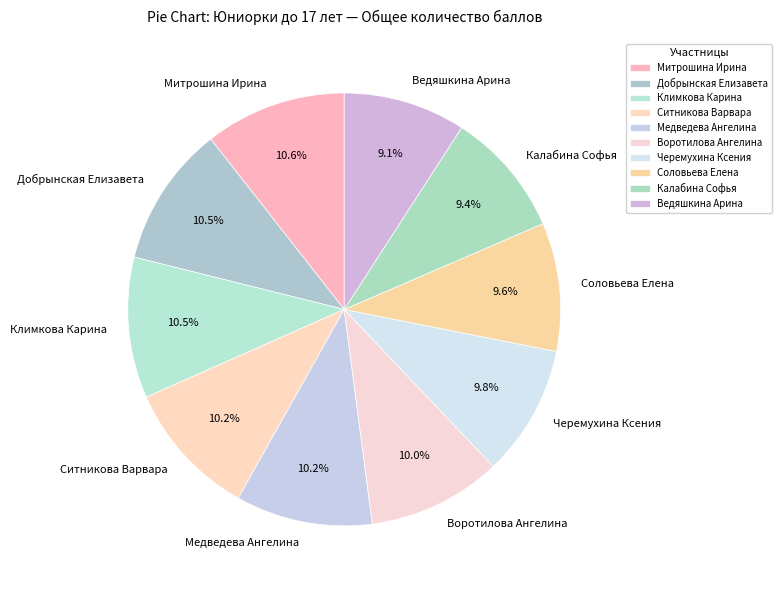

What is the total percentage of Воротилова Ангелина and Медведева Ангелина?

20.2%